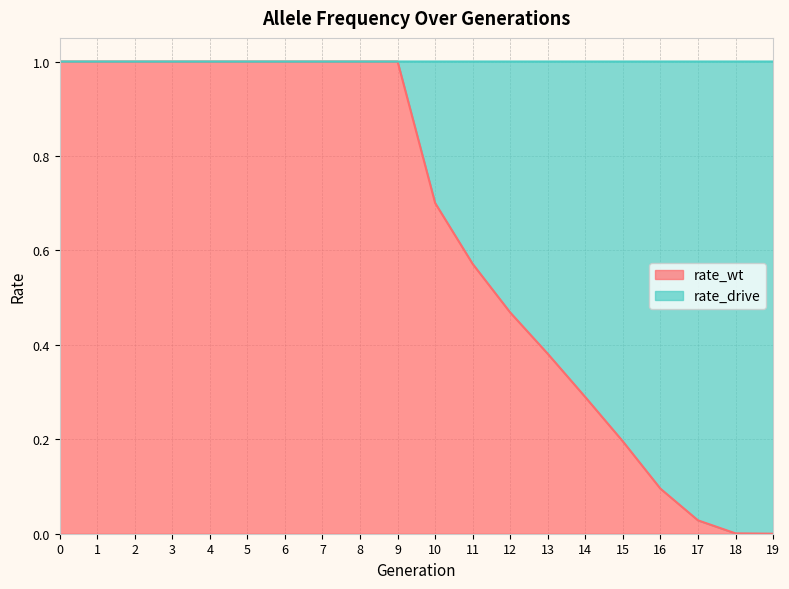

What value does the data have at 2?

1.0